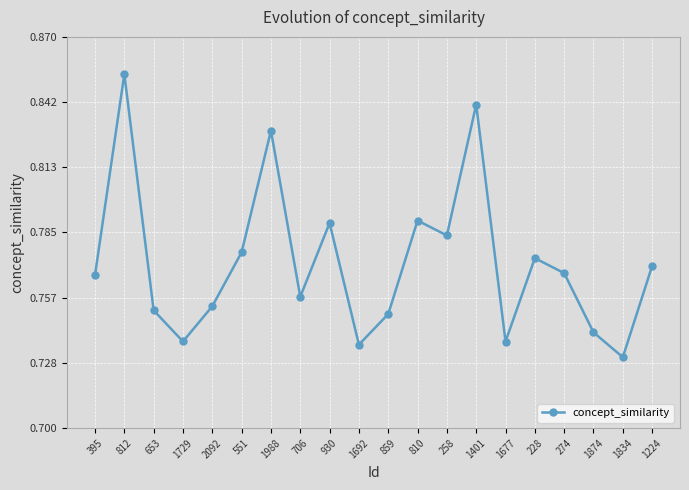

What is the difference between the maximum and minimum values?

0.1